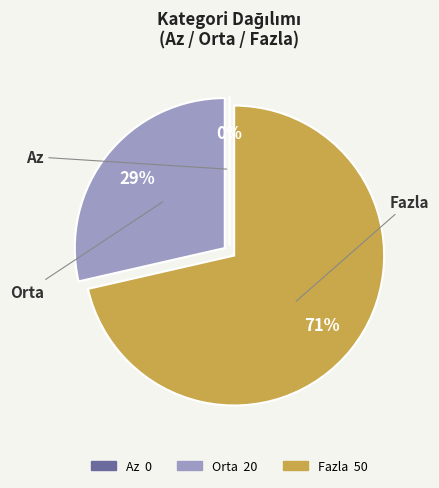

What percentage do Az and Orta together represent?

28.6%